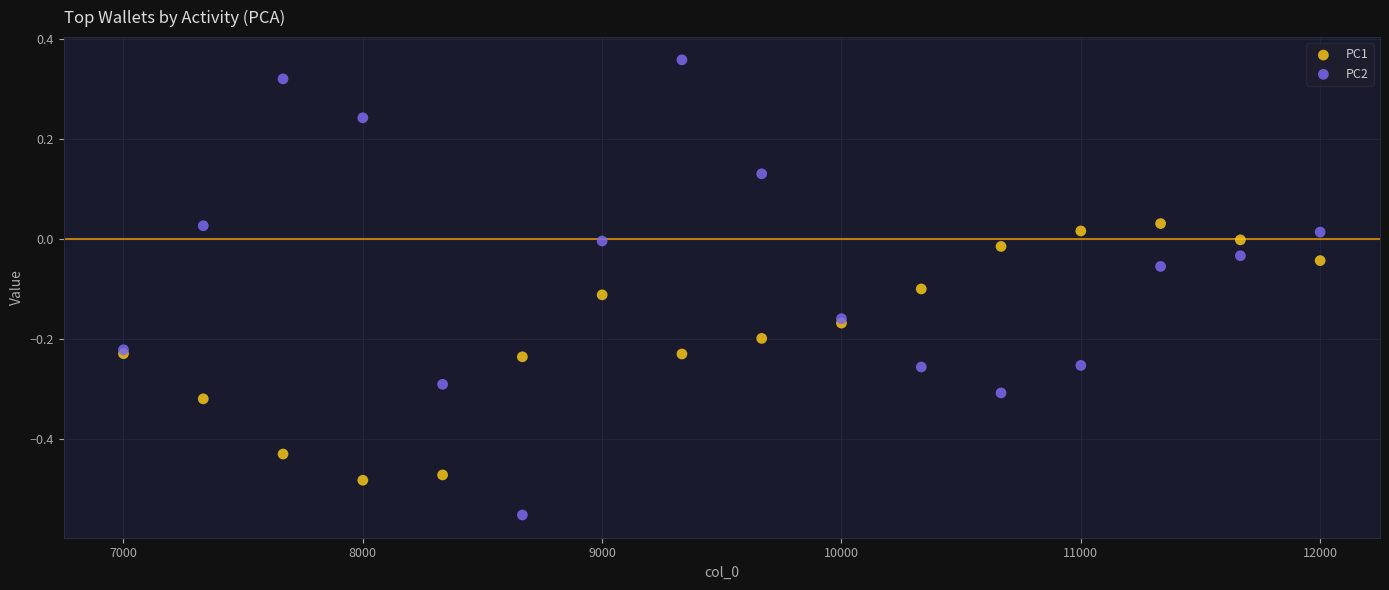

Which series reaches the maximum Y coordinate?

PC2